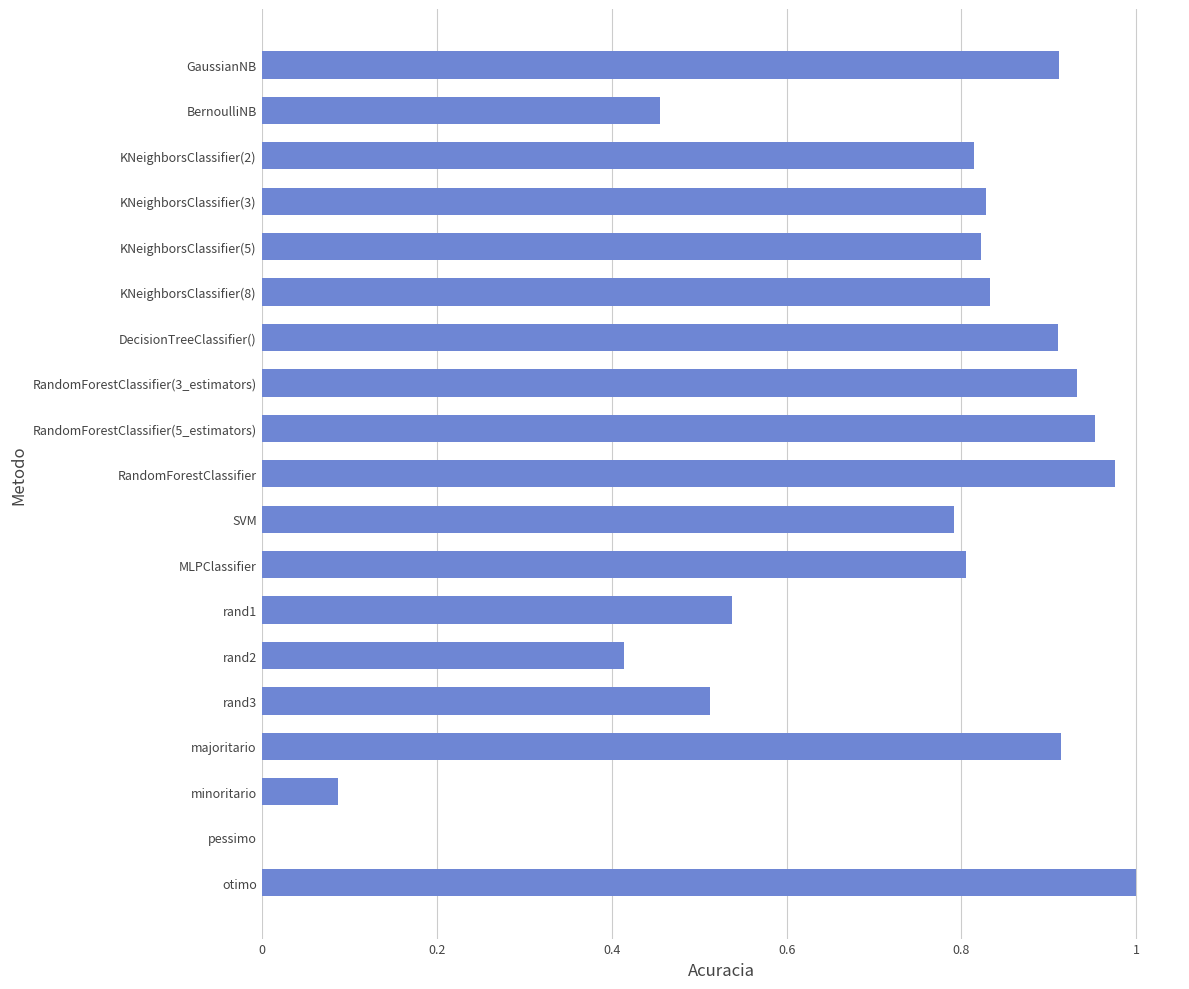

The value at pessimo is -0.3. True or false?

False